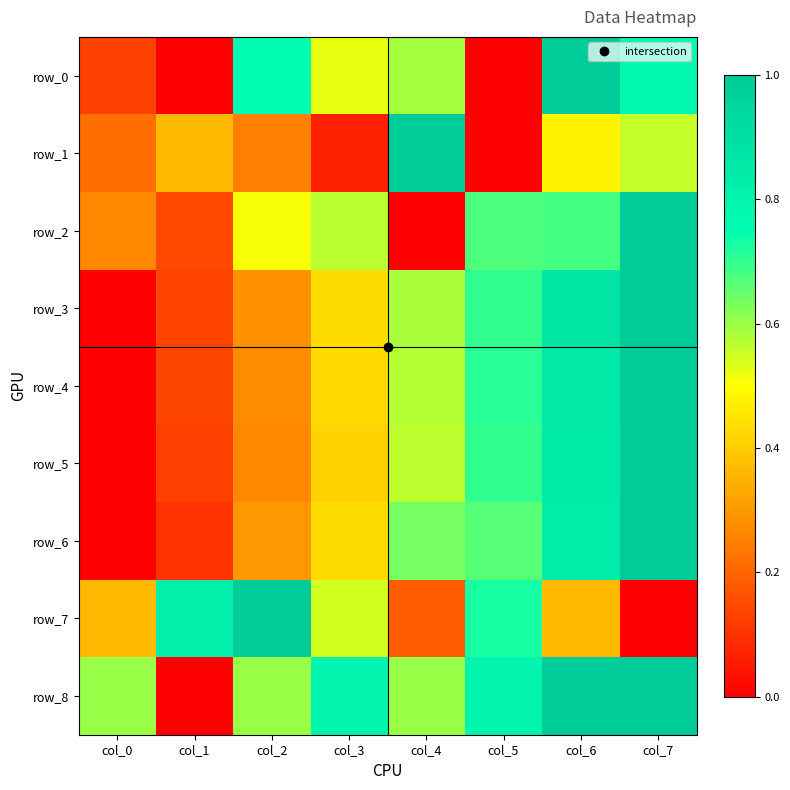

At which label does row_8 reach its peak?

col_6